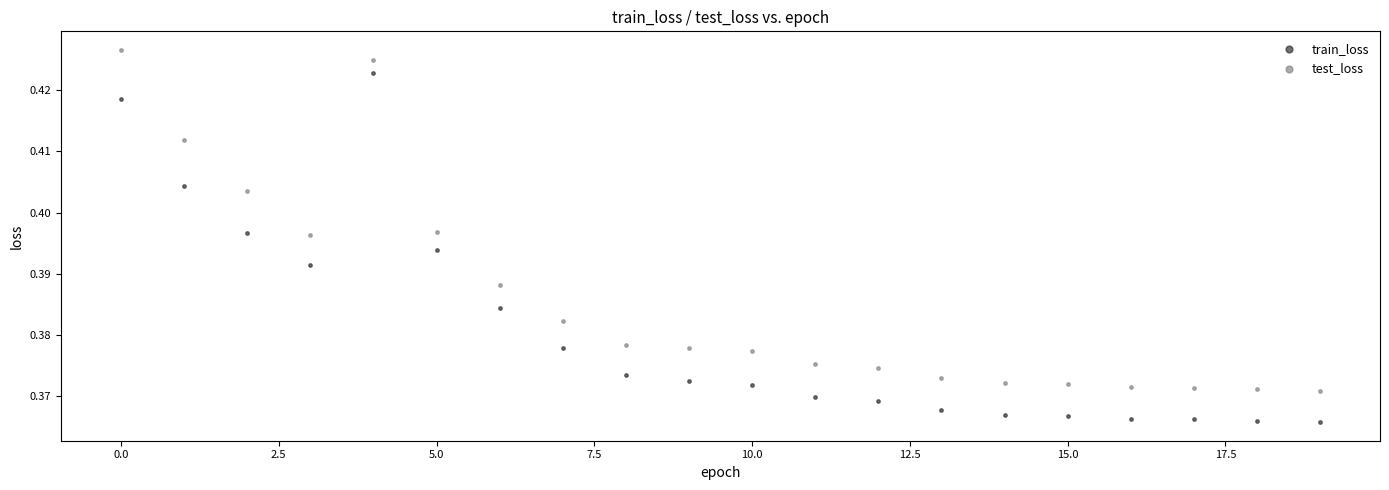

What are all the series names shown in the legend?

train_loss, test_loss